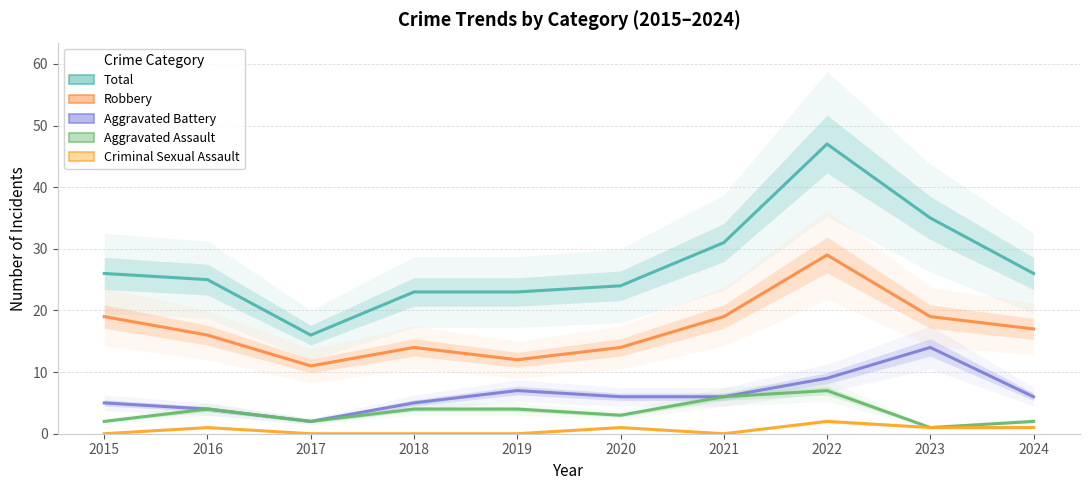

What is the sum of the Criminal Sexual Assault values at 2019 and 2016?

1